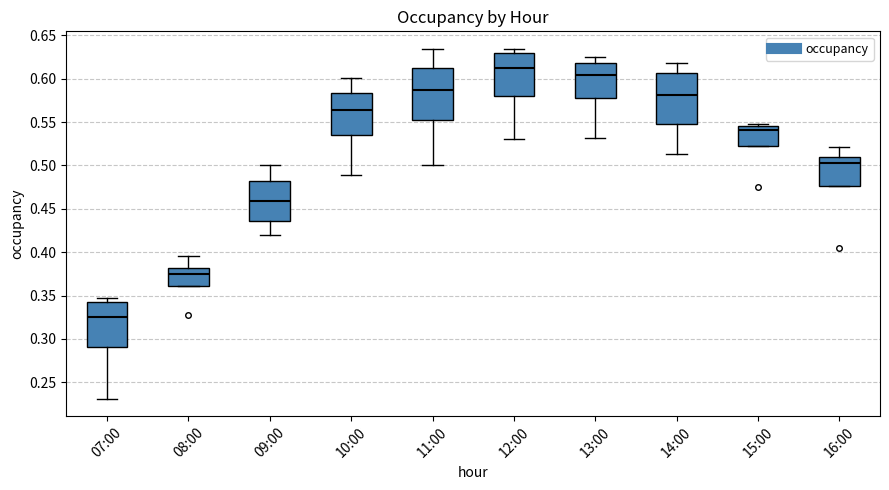

Reading left to right, transcribe this box plot: for each box, give where its median line is, the range the box spans, and where its two whiskers end, as read against the y-axis. The values are not printed on the chart, so give them approximately, as read against the axis.

07:00: median 0.325, box 0.290 to 0.340, whiskers 0.230 to 0.345
08:00: median 0.375, box 0.360 to 0.380, whiskers 0.360 to 0.395
09:00: median 0.460, box 0.435 to 0.485, whiskers 0.420 to 0.500
10:00: median 0.565, box 0.535 to 0.585, whiskers 0.490 to 0.600
11:00: median 0.585, box 0.550 to 0.610, whiskers 0.500 to 0.635
12:00: median 0.610, box 0.580 to 0.630, whiskers 0.530 to 0.635
13:00: median 0.605, box 0.580 to 0.620, whiskers 0.530 to 0.625
14:00: median 0.580, box 0.550 to 0.605, whiskers 0.515 to 0.620
15:00: median 0.540, box 0.525 to 0.545, whiskers 0.525 to 0.550
16:00: median 0.500, box 0.475 to 0.510, whiskers 0.475 to 0.520